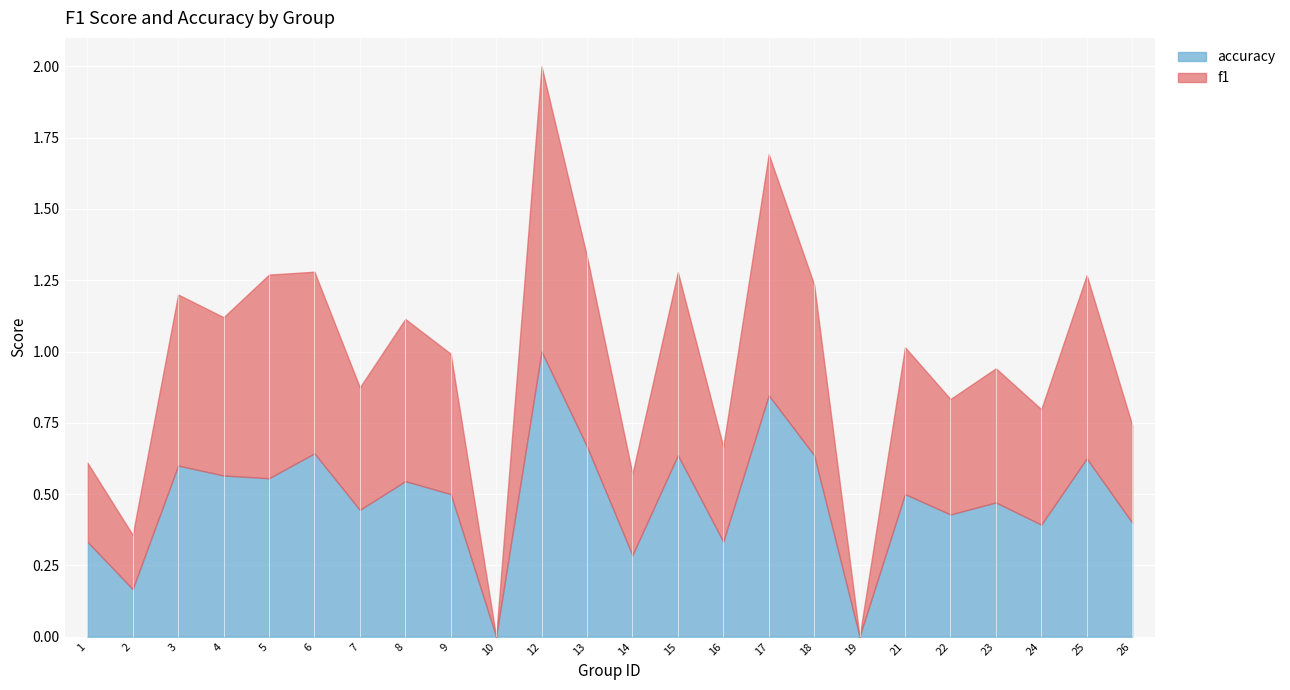

What are all the series names shown in the legend?

accuracy, f1